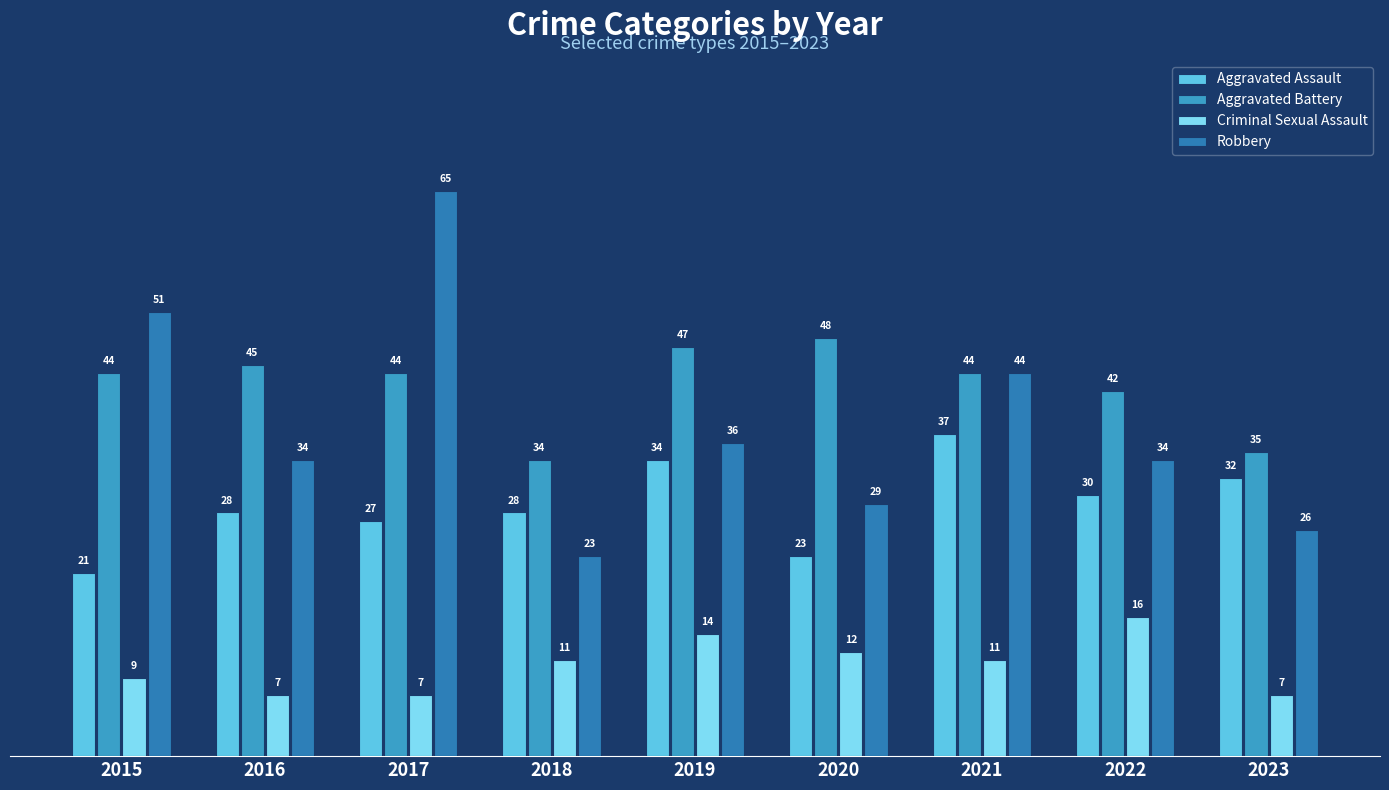

Reading left to right, what are all the values shown in this chart?

Aggravated Assault: 21	28	27	28	34	23	37	30	32
Aggravated Battery: 44	45	44	34	47	48	44	42	35
Criminal Sexual Assault: 9	7	7	11	14	12	11	16	7
Robbery: 51	34	65	23	36	29	44	34	26